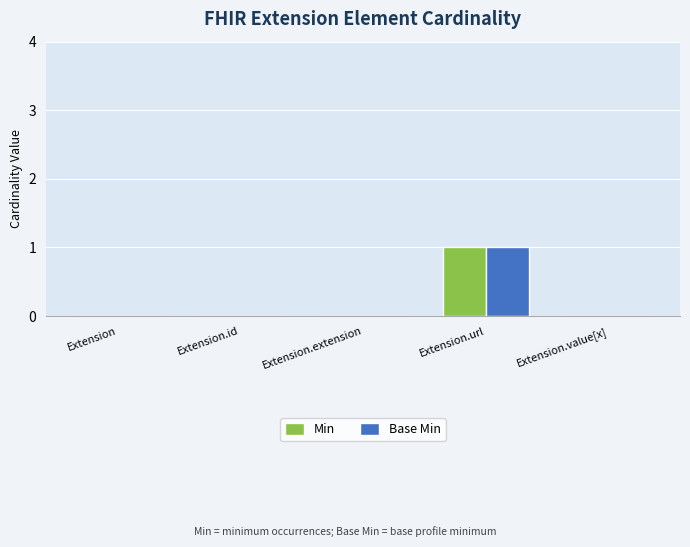

Which label corresponds to the largest value in the chart?

Extension.url